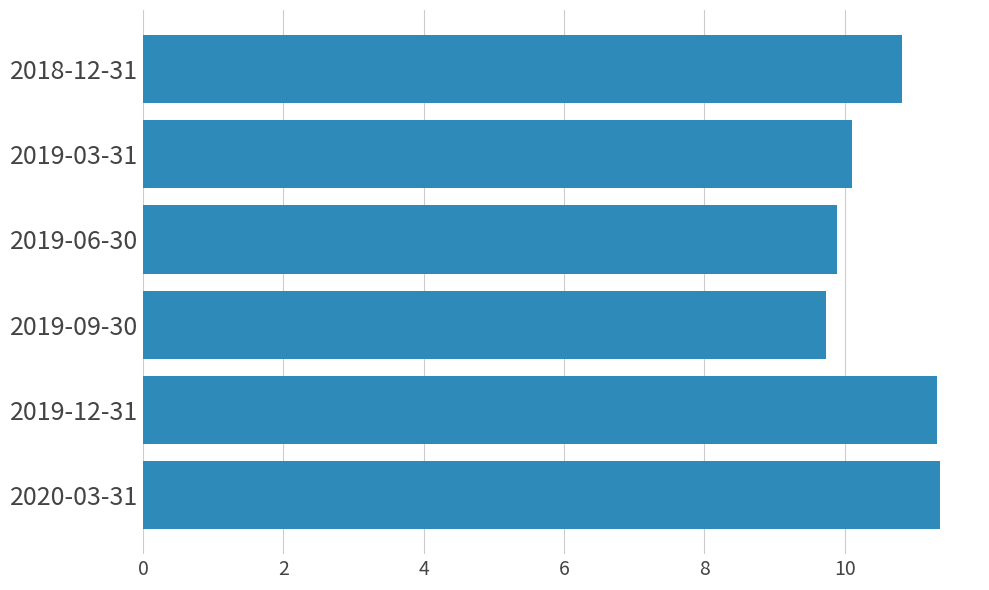

What is the maximum value shown in the chart?

11.4